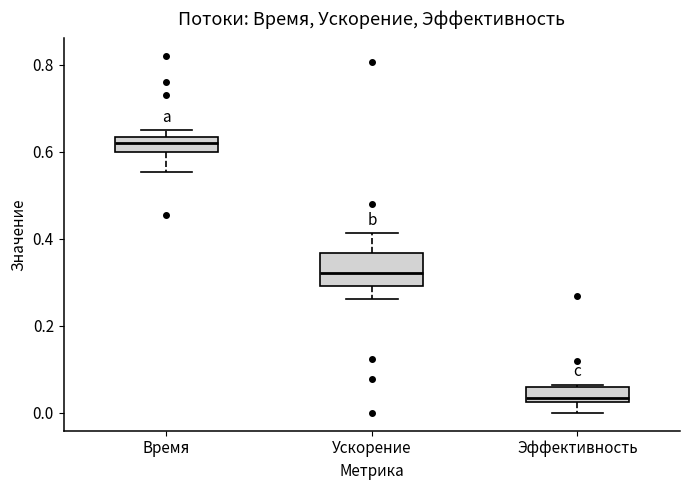

Comparing the boxes themselves (not the whiskers), which one is the tallest?

Ускорение